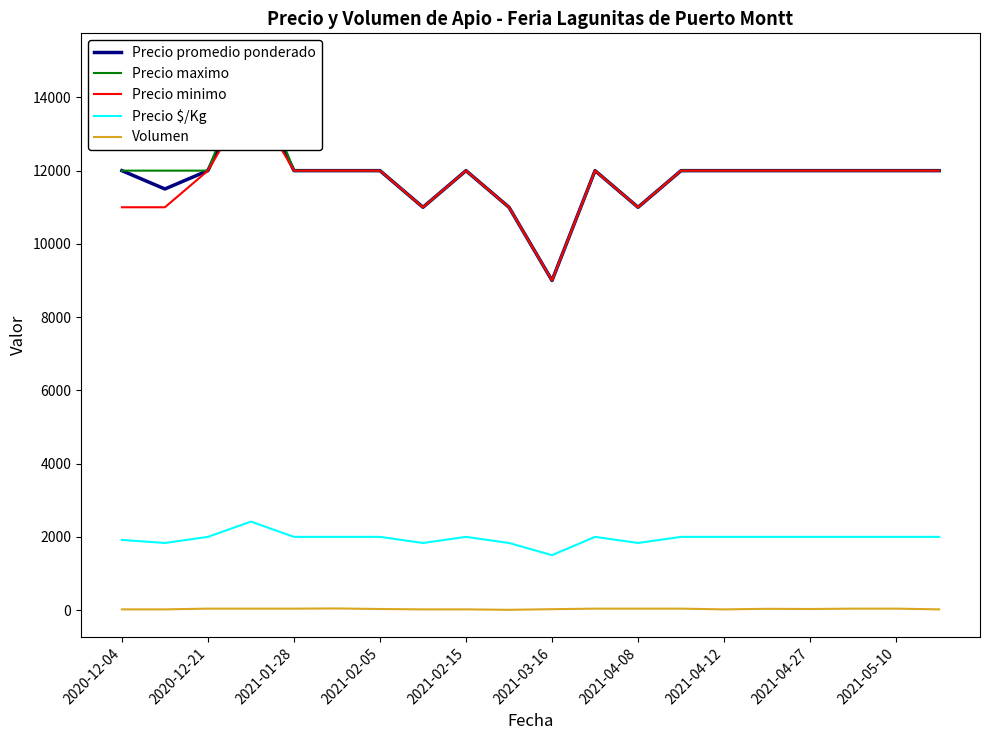

How many values in the Precio $/Kg series are below 2000?

6